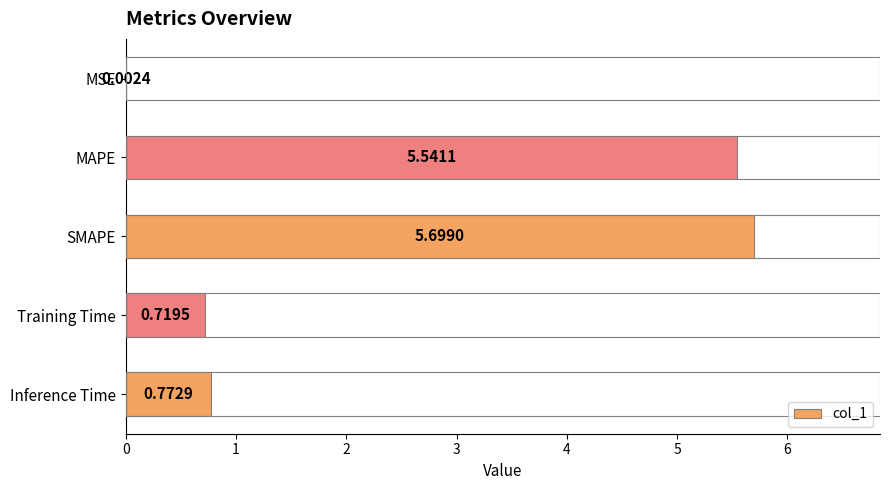

What is the average value?

2.5